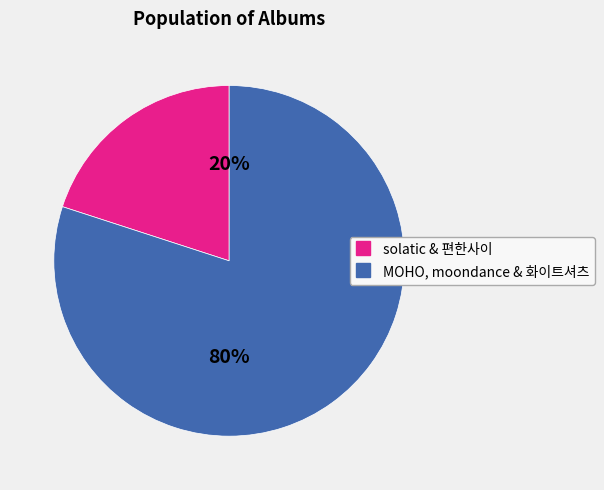

To the nearest percent, what is the difference between the largest and smallest slice percentages?

60%